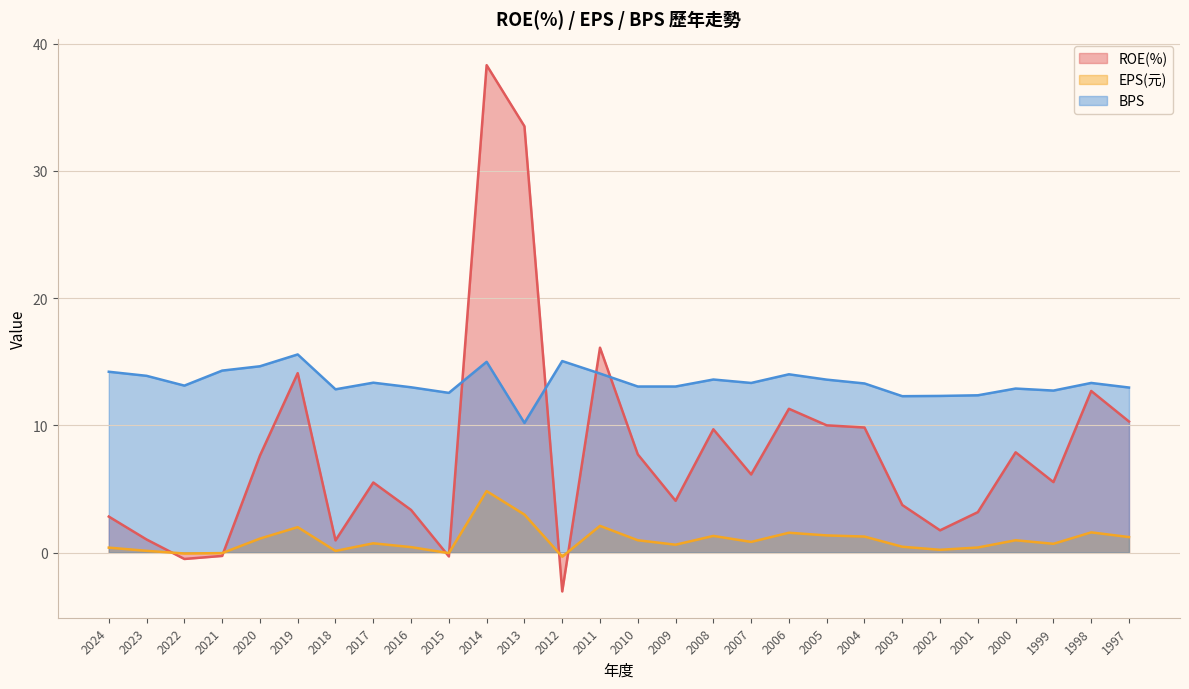

How many negative values does the EPS(元) series have?

4